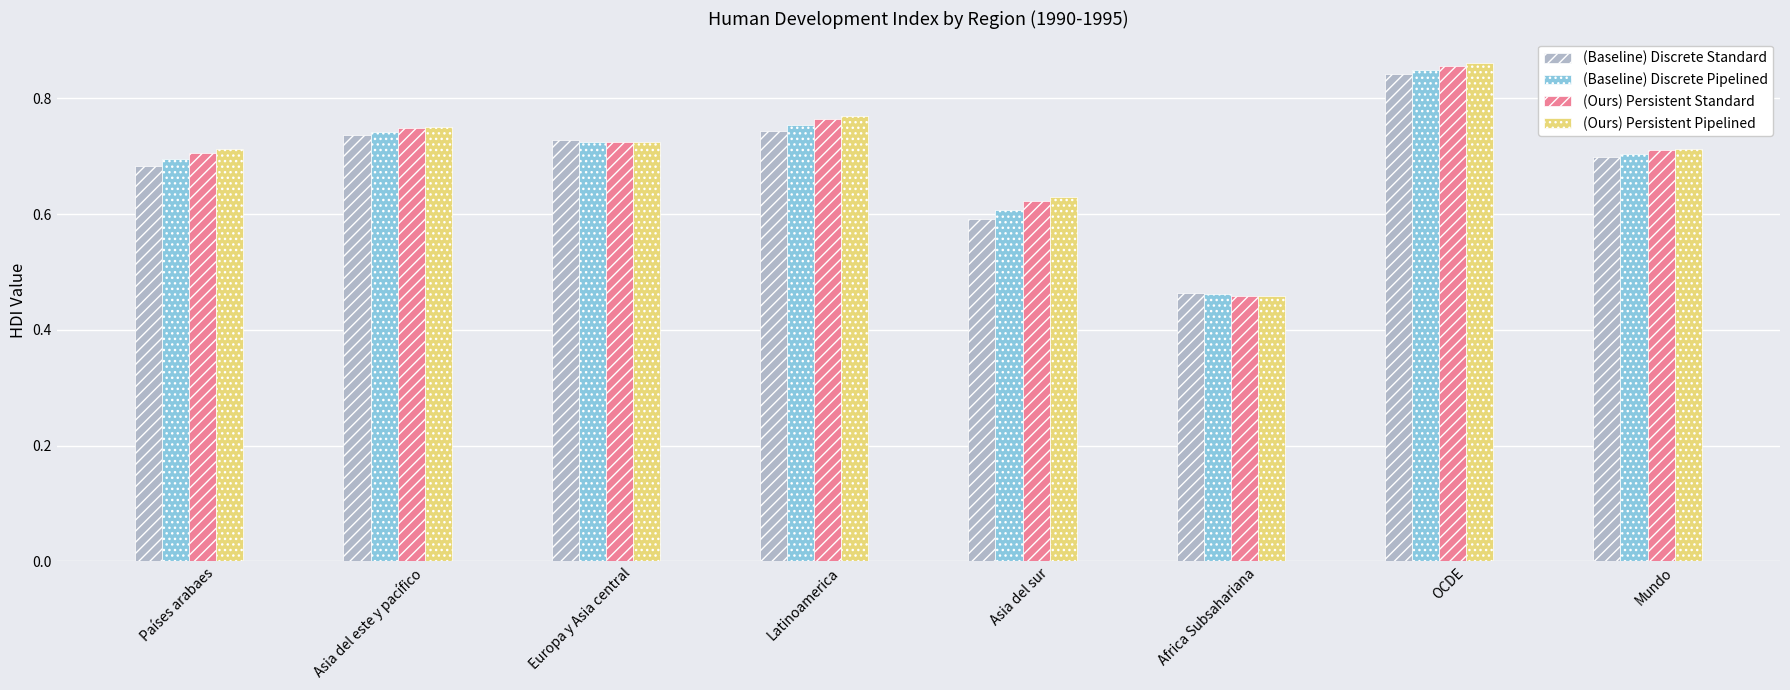

The (Ours) Persistent Standard series shows 0.3 at Mundo. True or false?

False